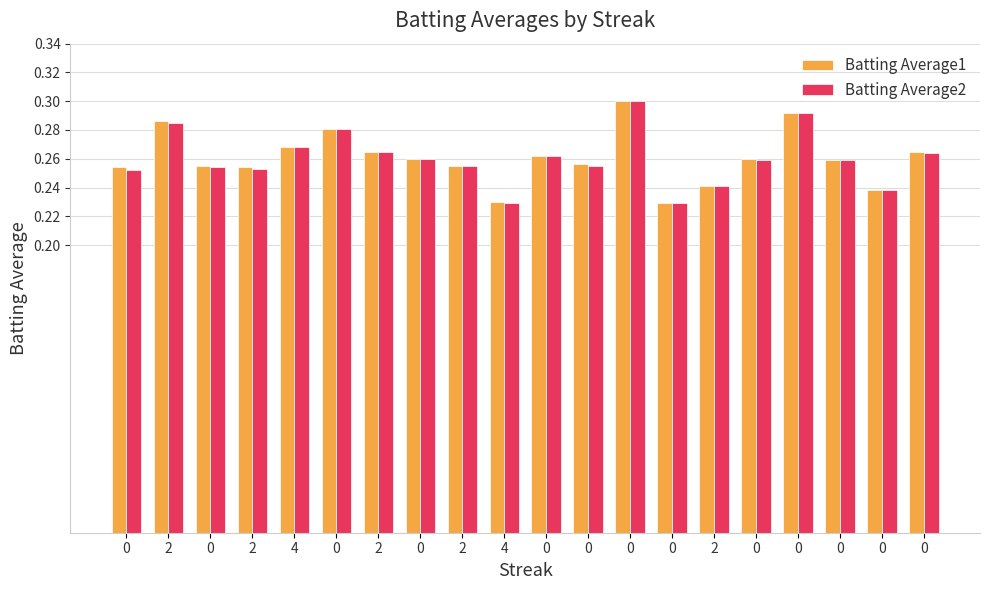

Reading right to left, transcribe all the data shown in this chart.

Batting Average1: 0=0.3	0=0.2	0=0.3	0=0.3	0=0.3	2=0.2	0=0.2	0=0.3	0=0.3	0=0.3	4=0.2	2=0.3	0=0.3	2=0.3	0=0.3	4=0.3	2=0.3	0=0.3	2=0.3	0=0.3
Batting Average2: 0=0.3	0=0.2	0=0.3	0=0.3	0=0.3	2=0.2	0=0.2	0=0.3	0=0.3	0=0.3	4=0.2	2=0.3	0=0.3	2=0.3	0=0.3	4=0.3	2=0.3	0=0.3	2=0.3	0=0.3